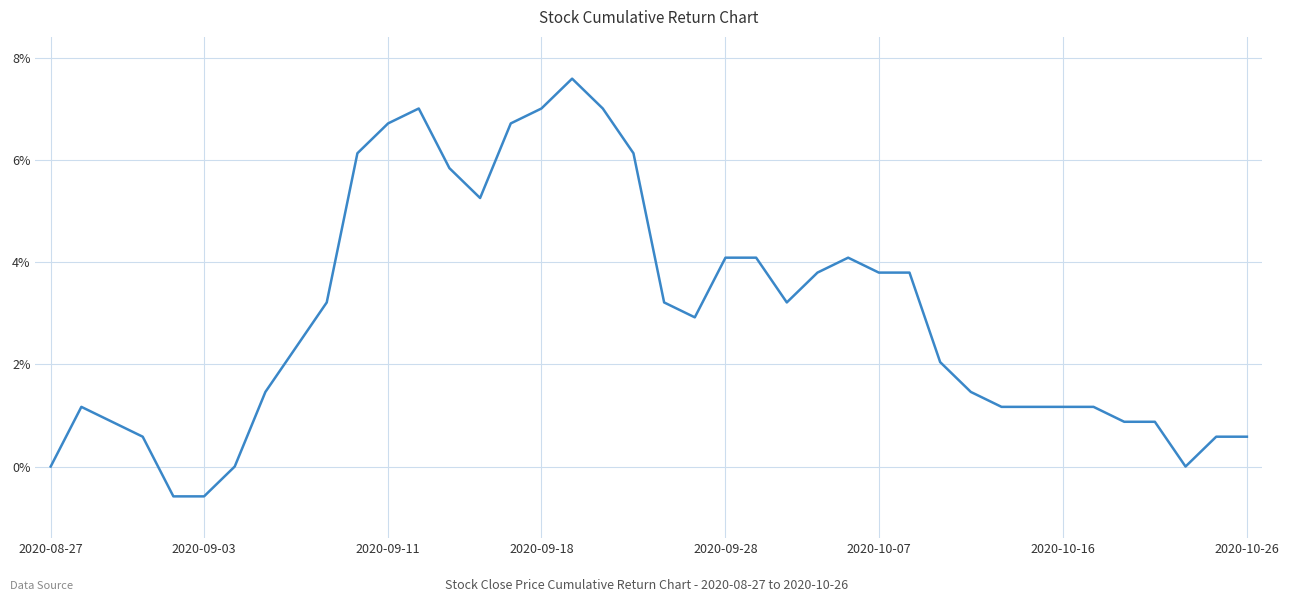

What is the difference between the maximum and minimum values?

8.2